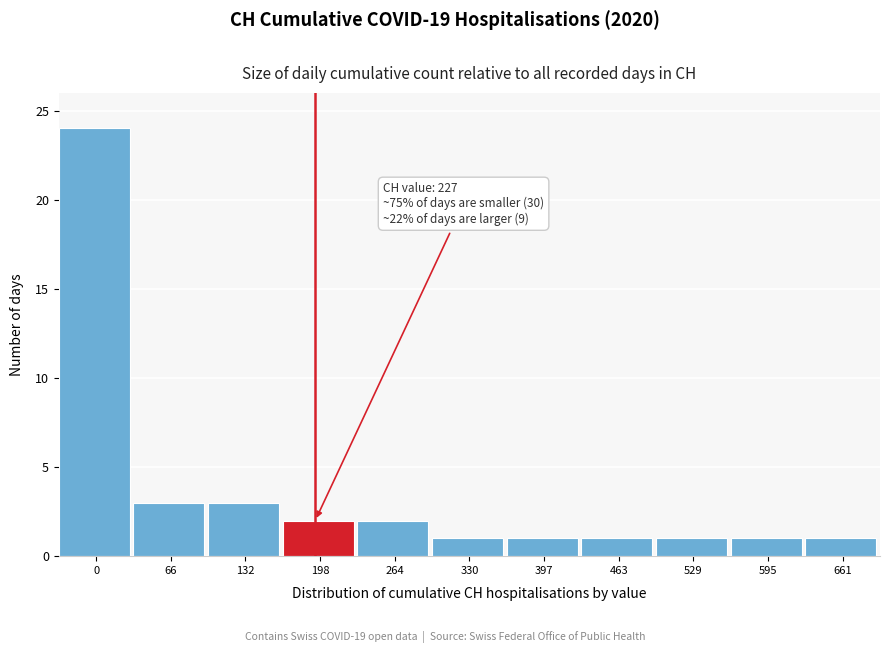

Reading left to right, transcribe all the data shown in this chart.

24	3	3	2	2	1	1	1	1	1	1